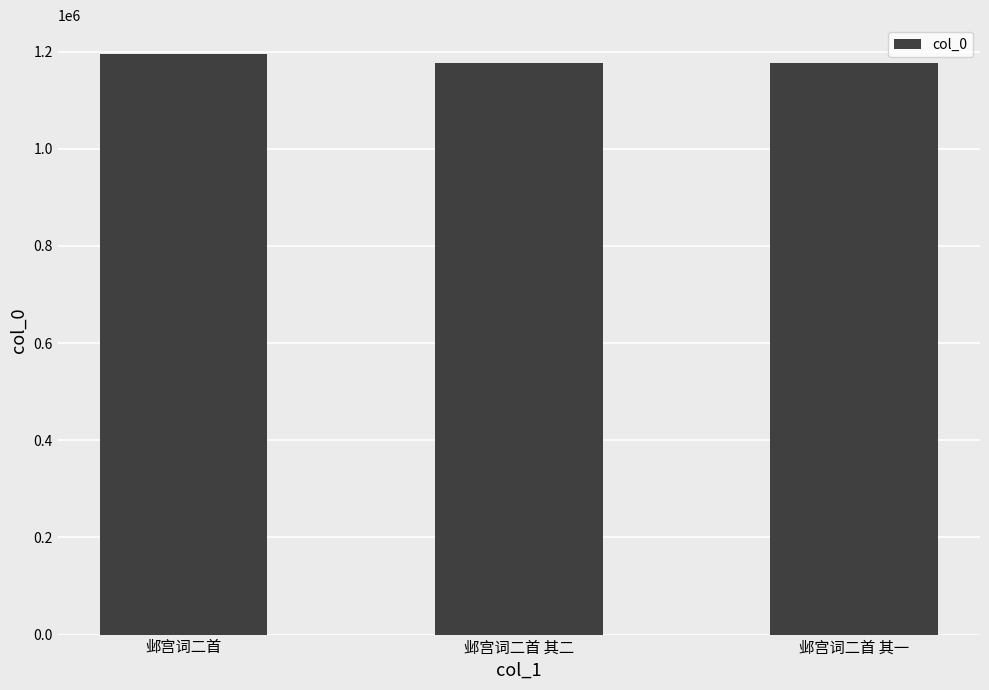

How many values are below 1176204?

1